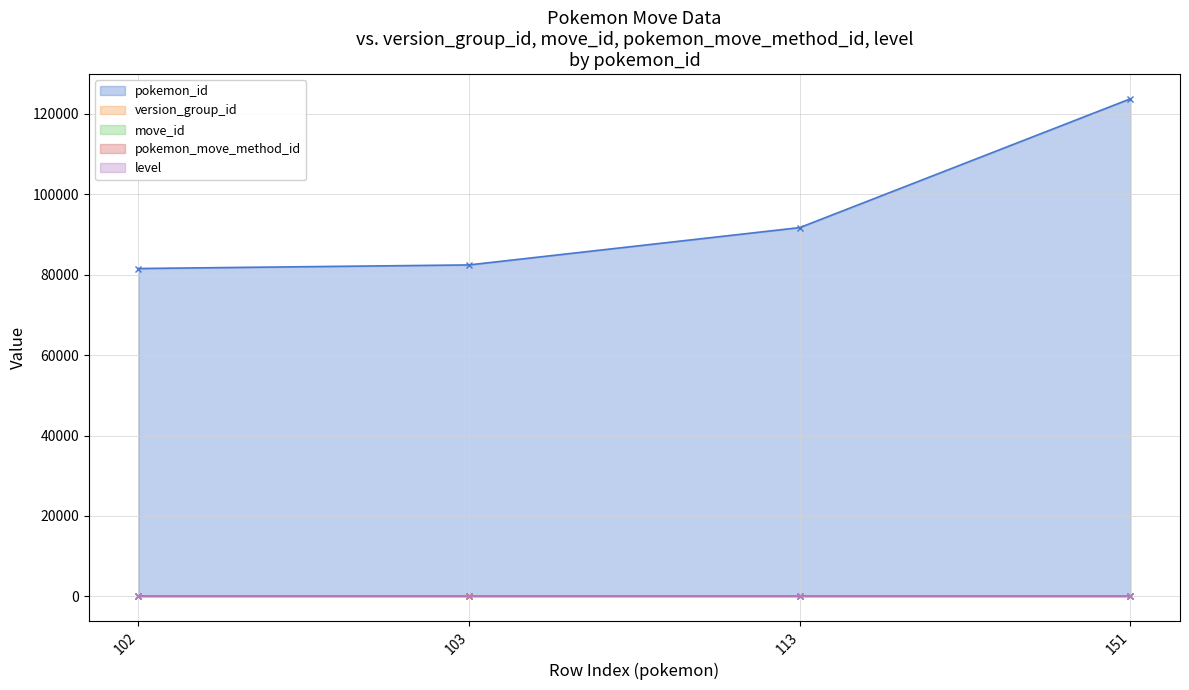

Reading left to right, list all the values displayed in this chart.

pokemon_id: 102=81554	103=82448	113=91733	151=123780
version_group_id: 102=2	103=2	113=2	151=2
move_id: 102=121	103=121	113=121	151=121
pokemon_move_method_id: 102=4	103=4	113=4	151=4
level: 102=0	103=0	113=0	151=0